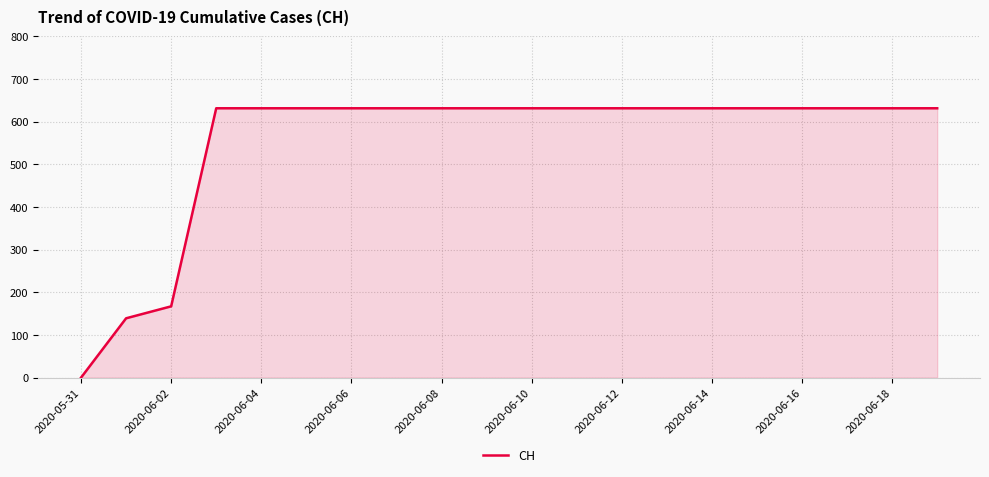

What is the difference between the maximum and minimum values?

631